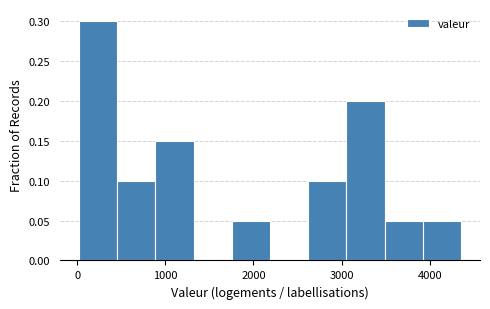

Over which range of the x-axis is the bar tallest?

0 to 500